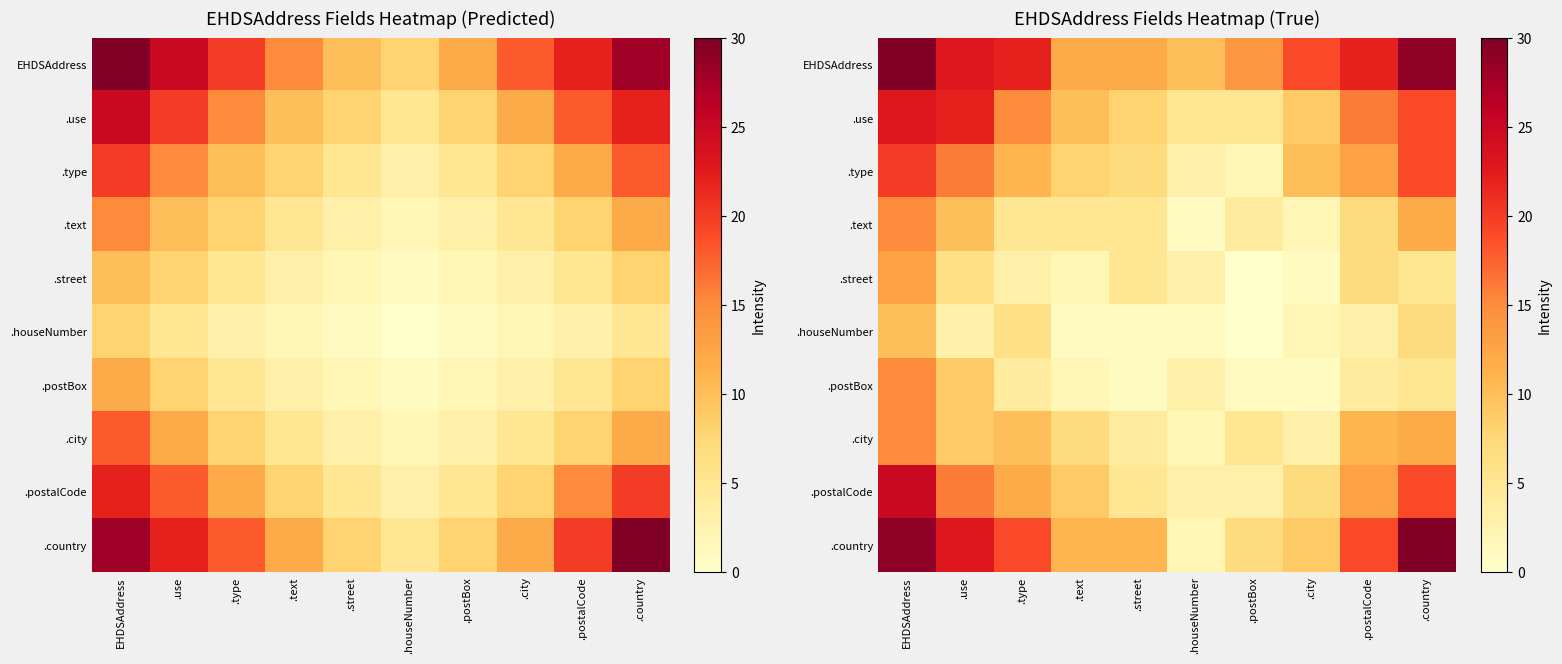

Where does the .type series first go above 11?

EHDSAddress